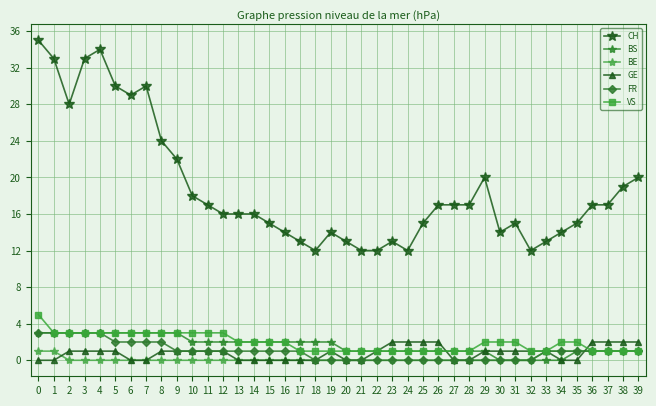

True or false: CH and VS intersect in this chart.

False